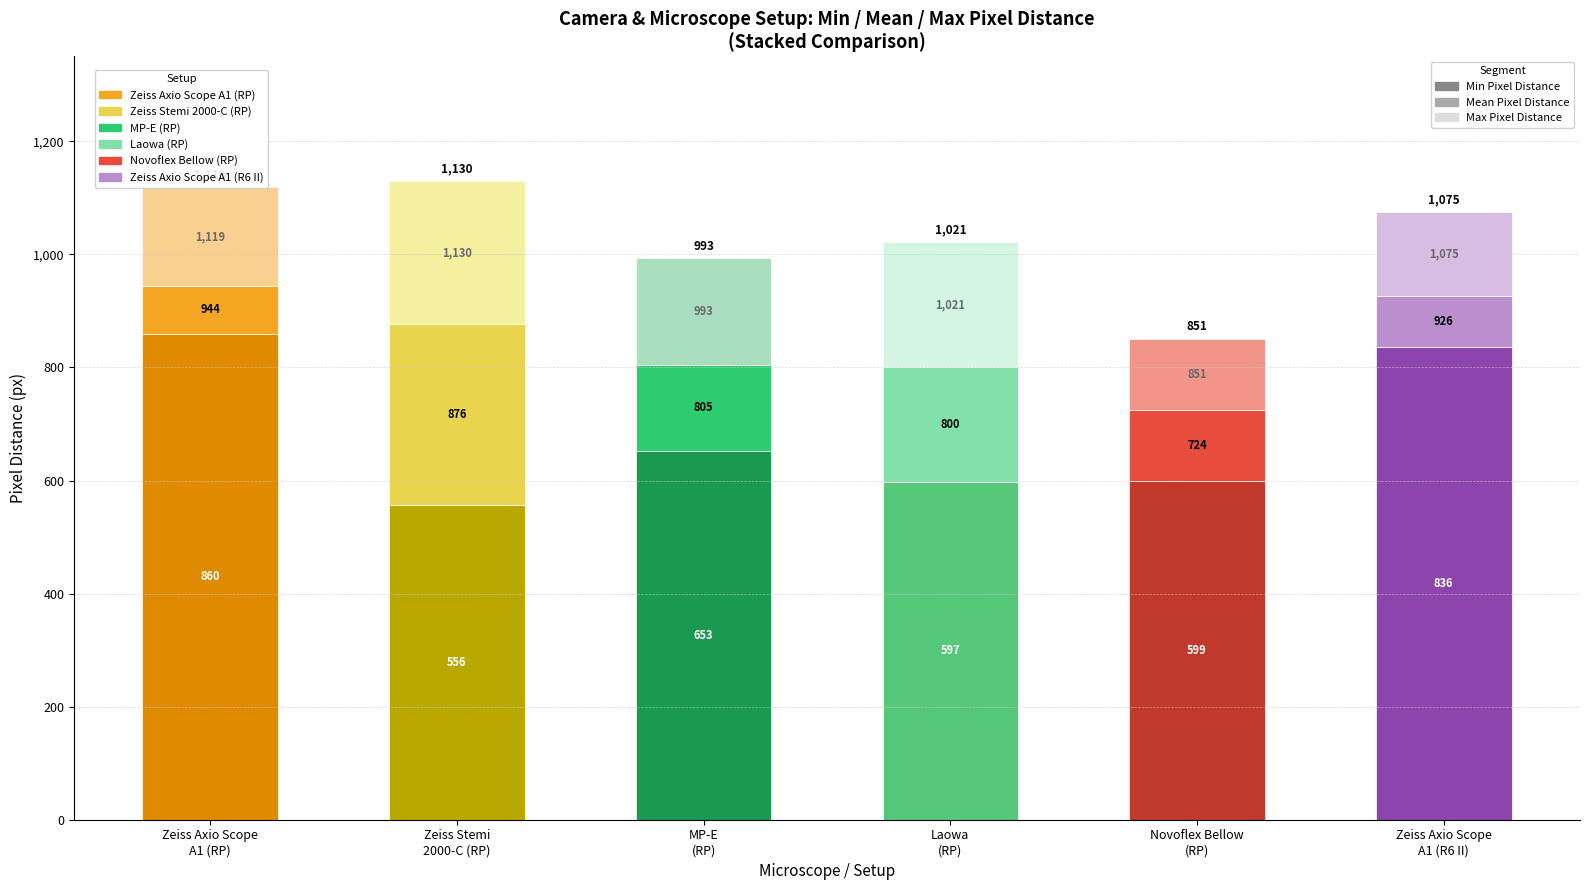

Are the bars horizontal?

No